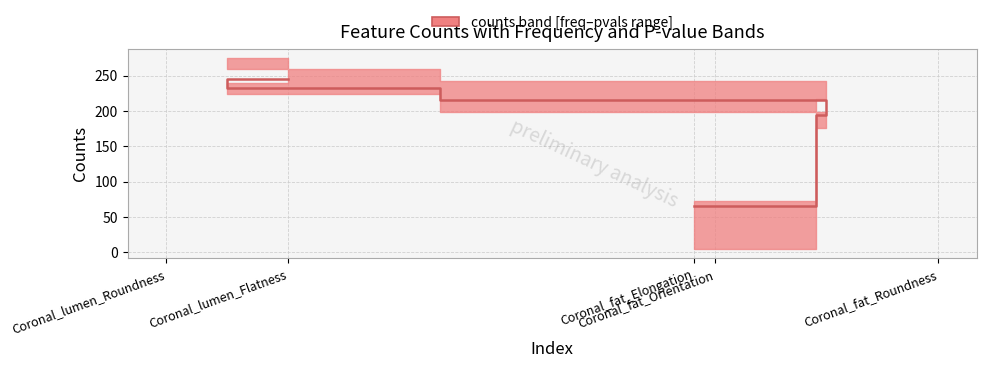

True or false: the data has more than 1 interior local peaks.

False